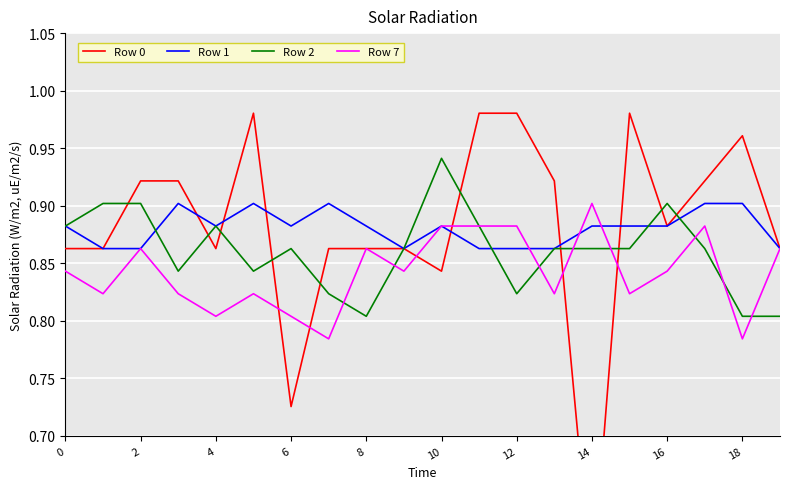

What is the maximum value for Row 7?

0.9